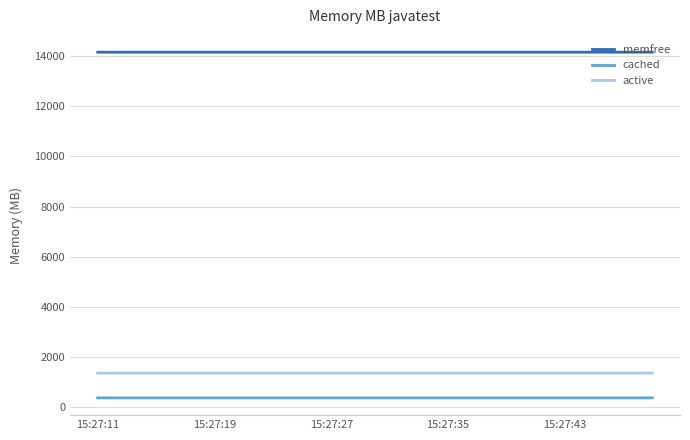

True or false: active and memfree intersect in this chart.

False